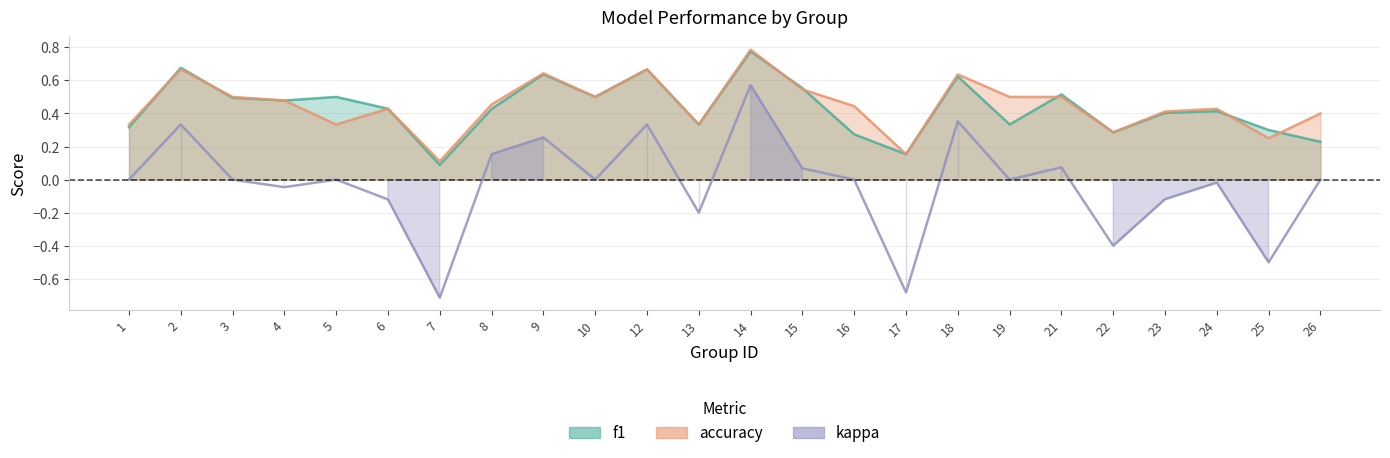

Where does the kappa series first go above 0?

2